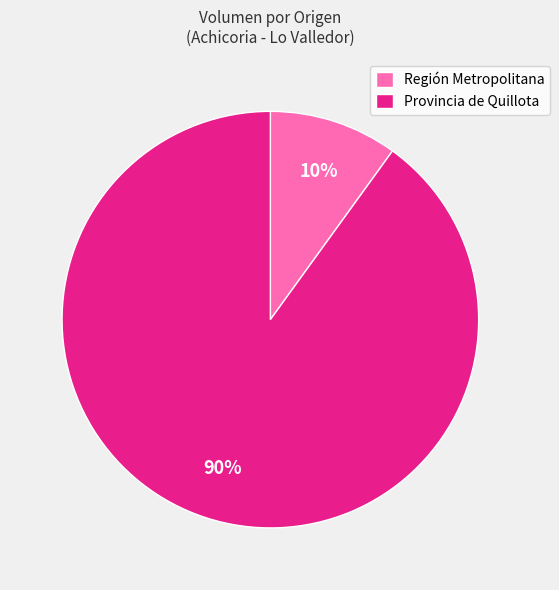

Which category has the smallest portion of the pie?

Región Metropolitana